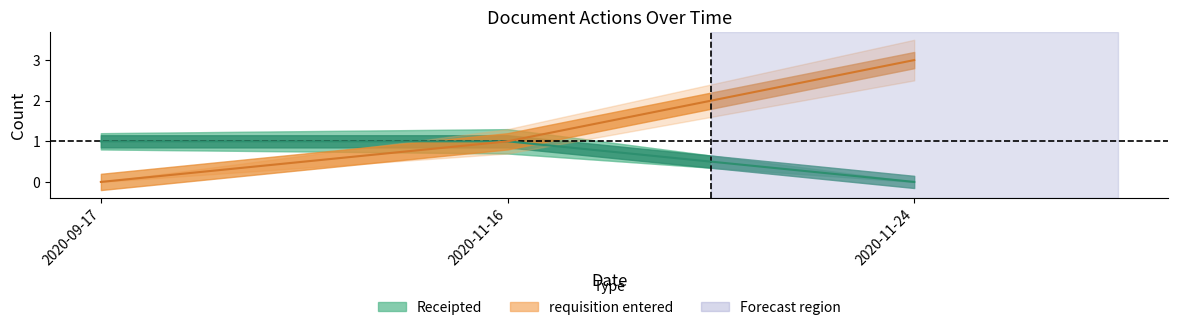

List the labels in order of Receipted value, largest first.

2020-09-17, 2020-11-16, 2020-11-24